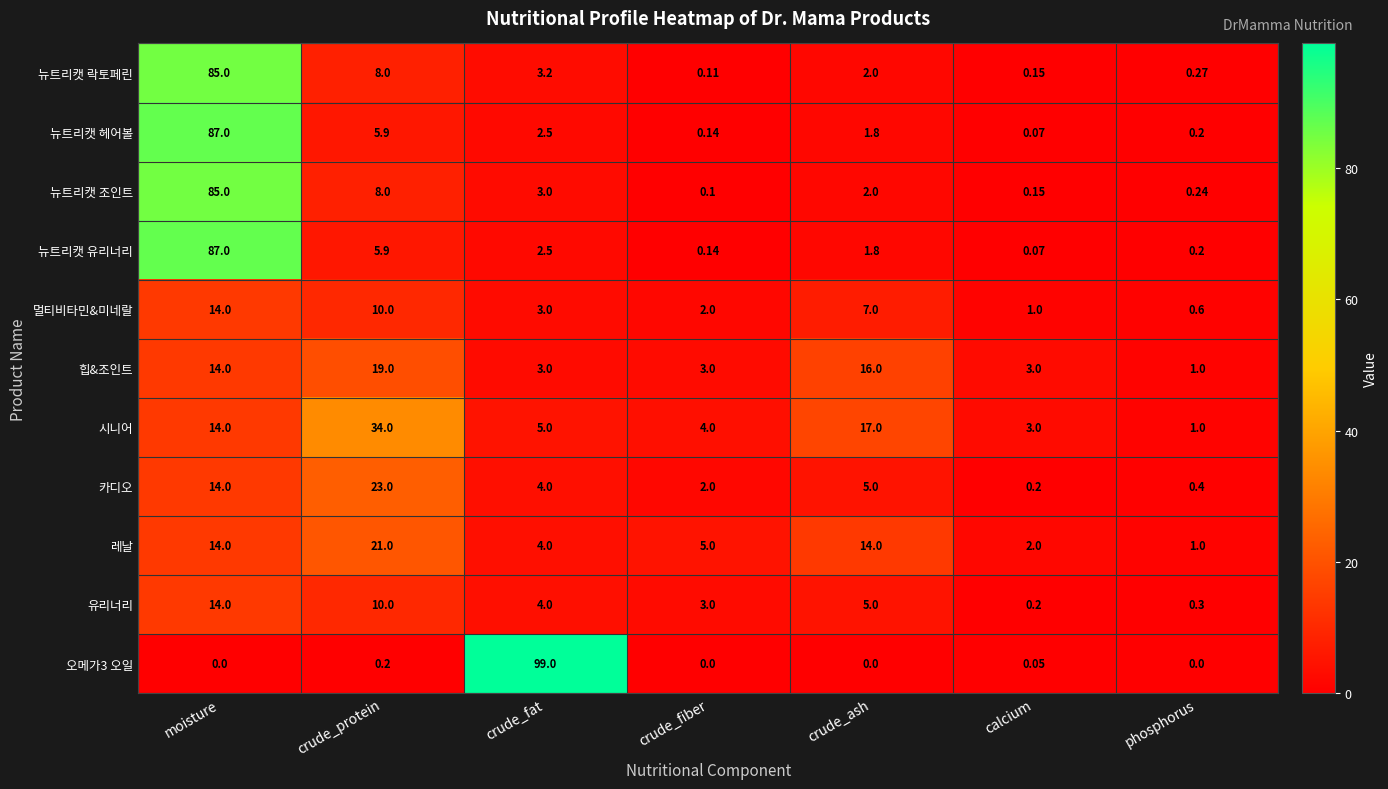

Which label corresponds to the largest value in the chart?

crude_fat